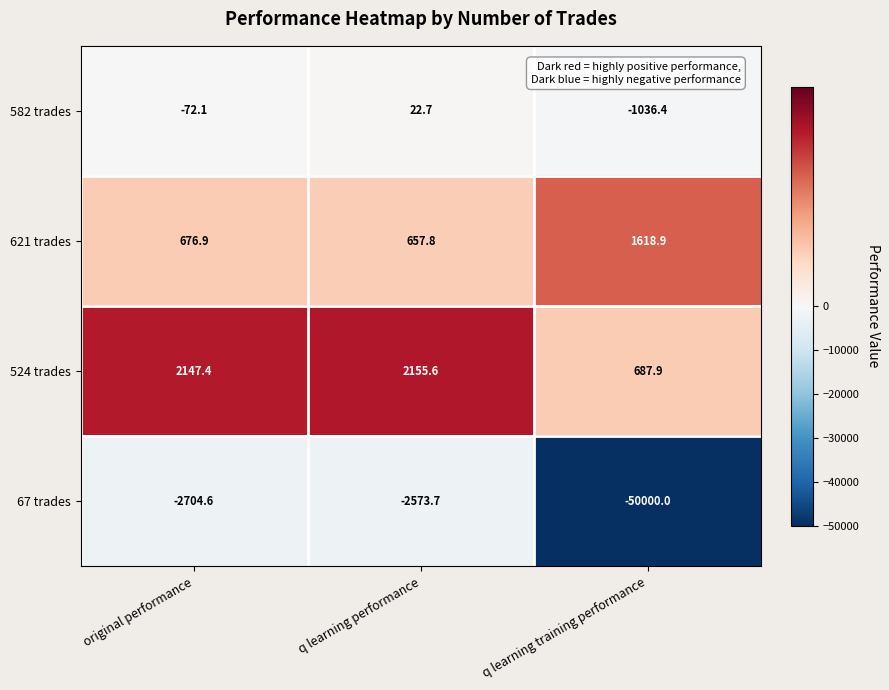

List the series in order of their peak value, highest first.

524 trades, 621 trades, 582 trades, 67 trades